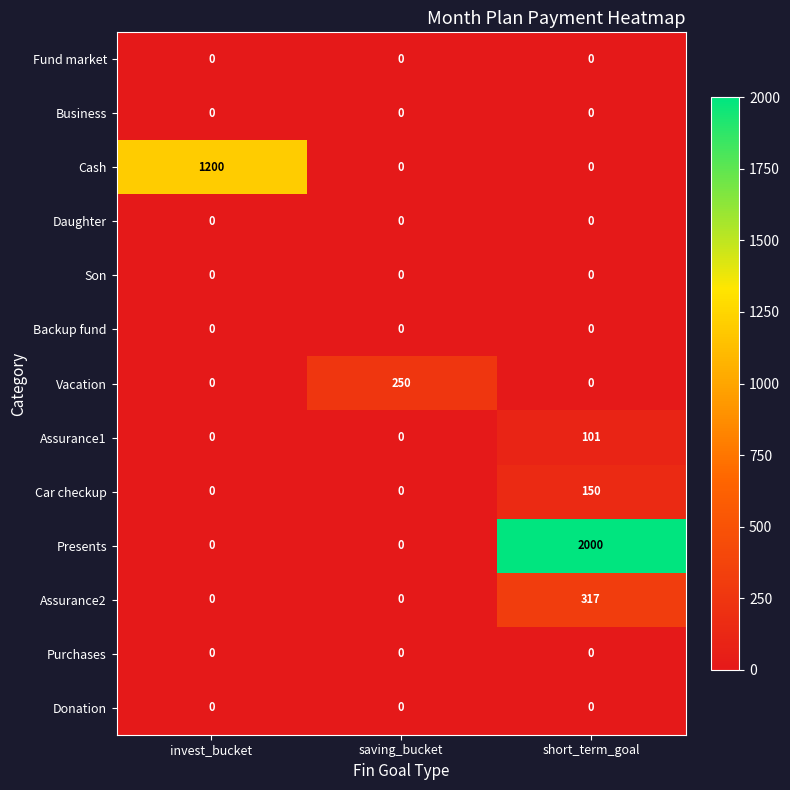

Read the Vacation value at saving_bucket.

250